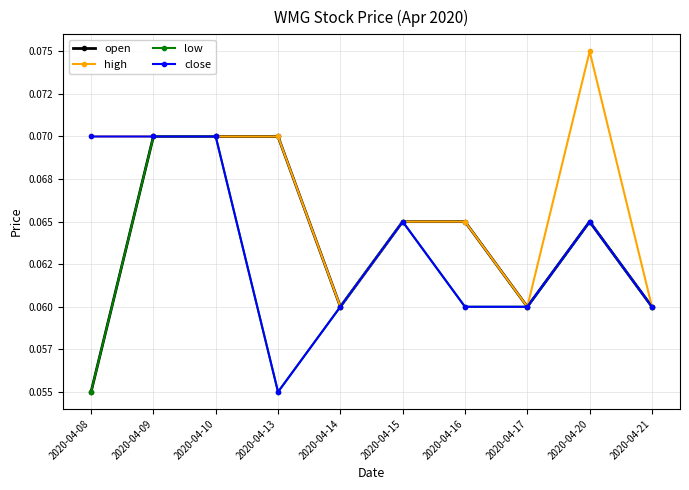

What is the sum of all high values?

0.7